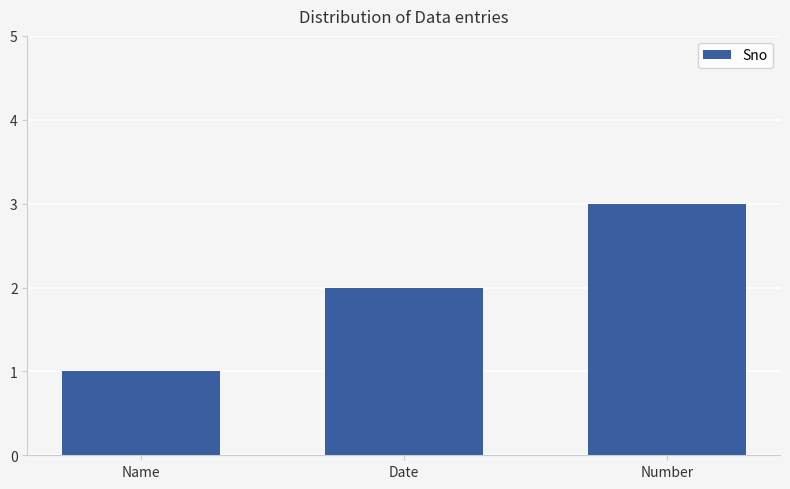

What is the smallest value displayed?

1